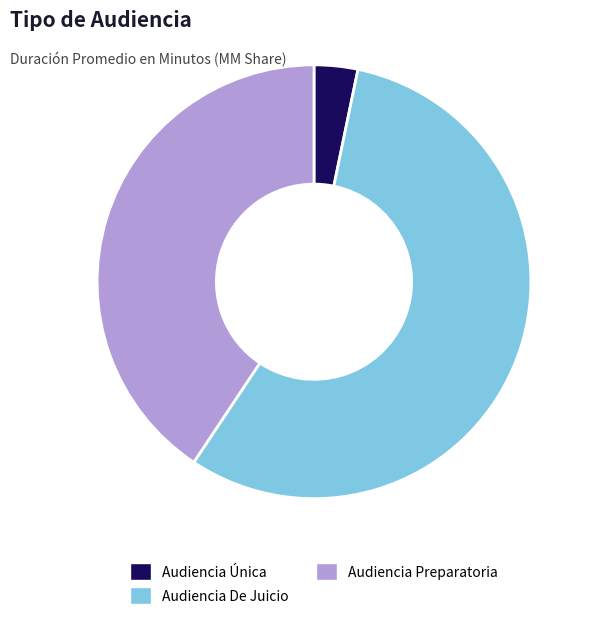

Which has a higher value, Audiencia Única or Audiencia Preparatoria?

Audiencia Preparatoria